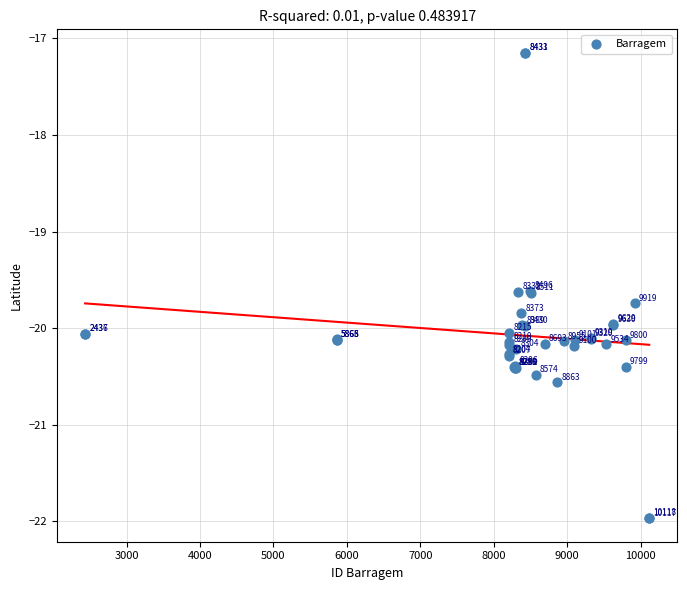

What Y value in the scatter plot is closest to -19?

-19.6